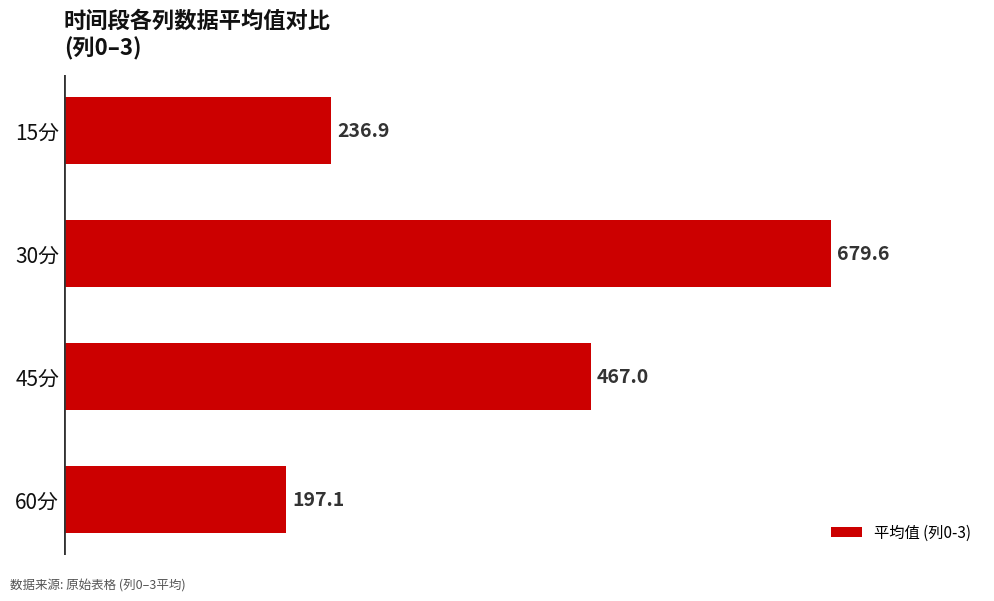

At which label is the value closest to 438?

45分